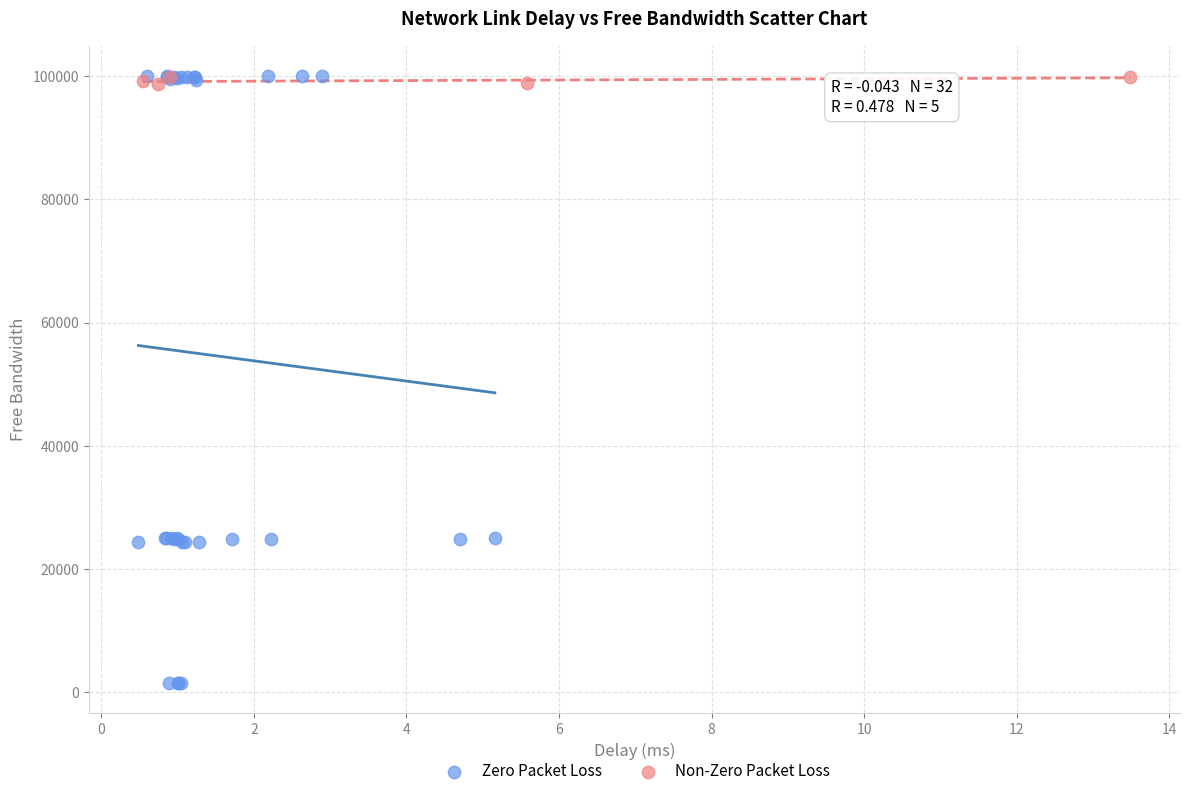

Which series contains the lowest Y value?

Zero Packet Loss